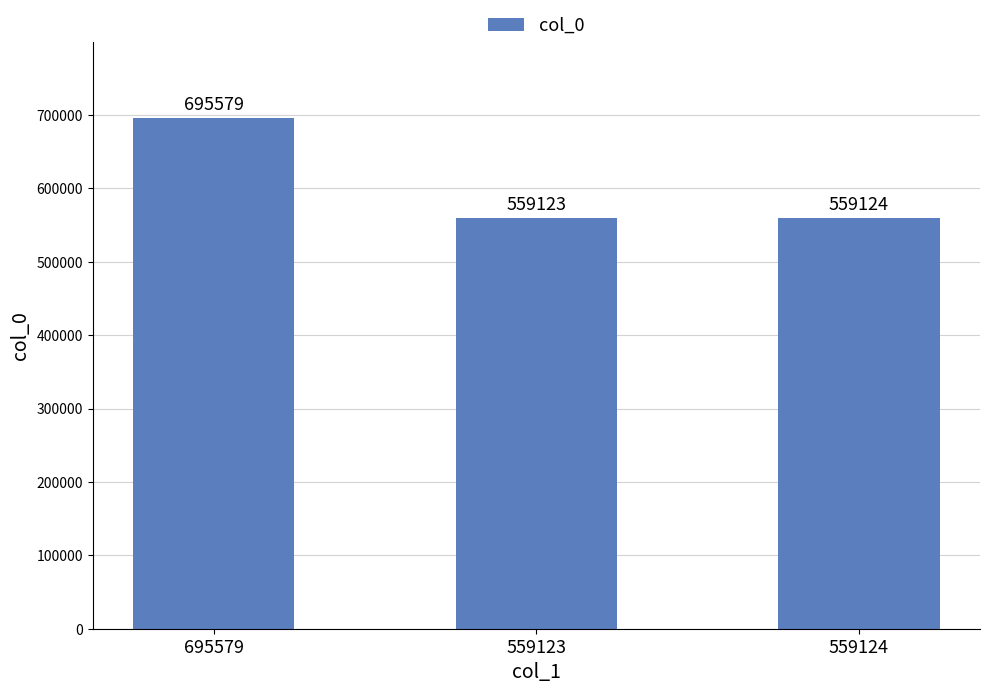

Read the value at 695579, to the nearest 10.

695580